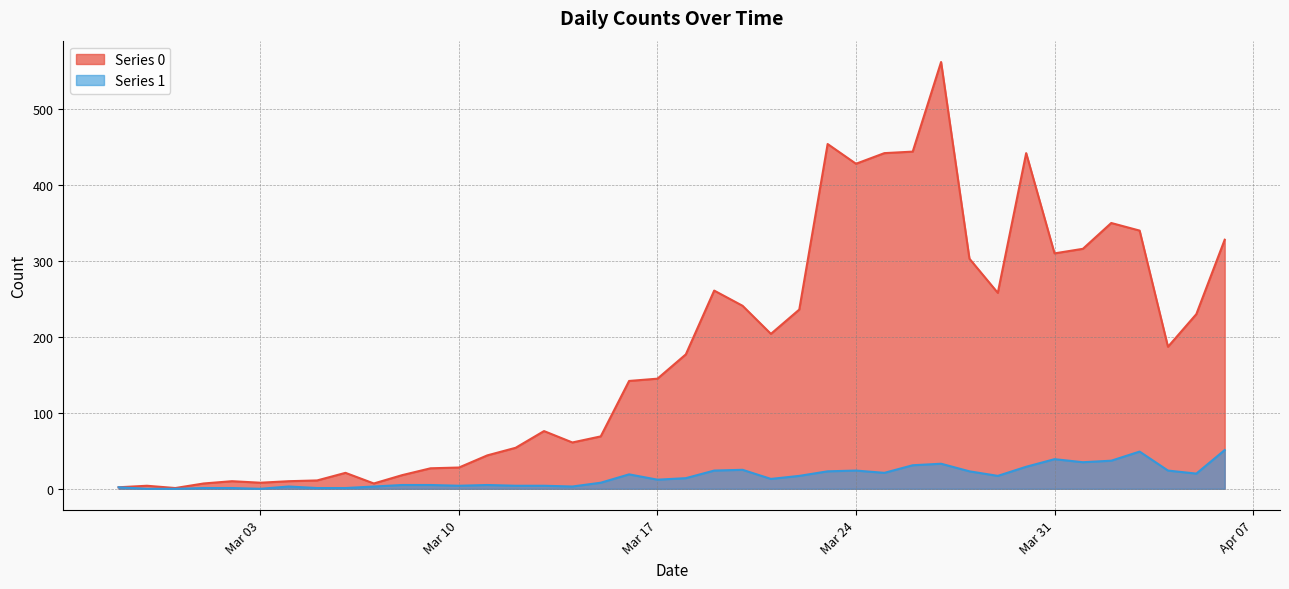

What position from the left is 2020-04-04?

38